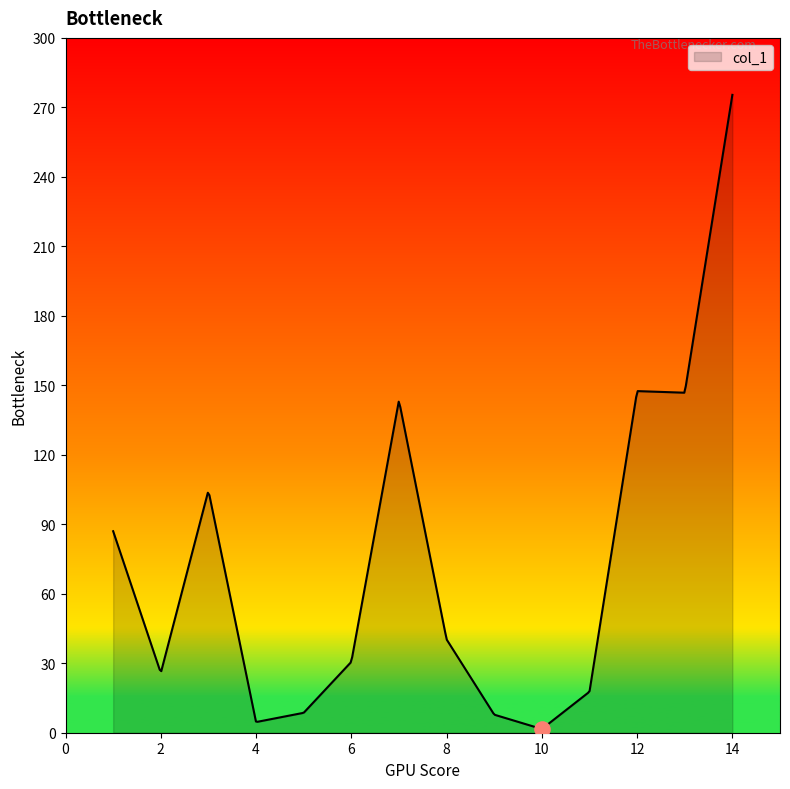

What is the highest value of the col_1 series?

275.4